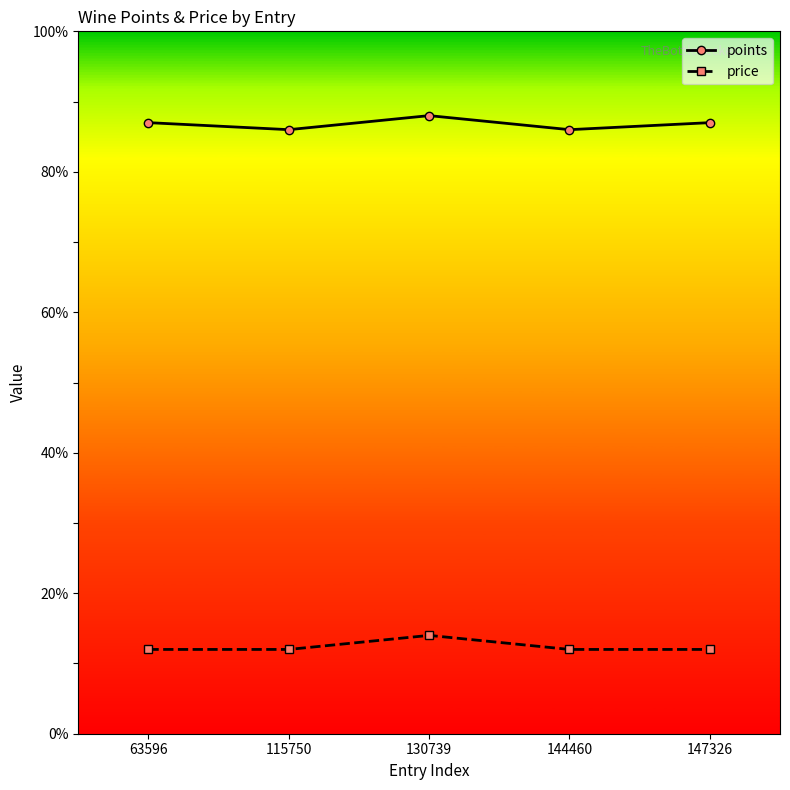

True or false: price has a value of 8 at 63596.

False